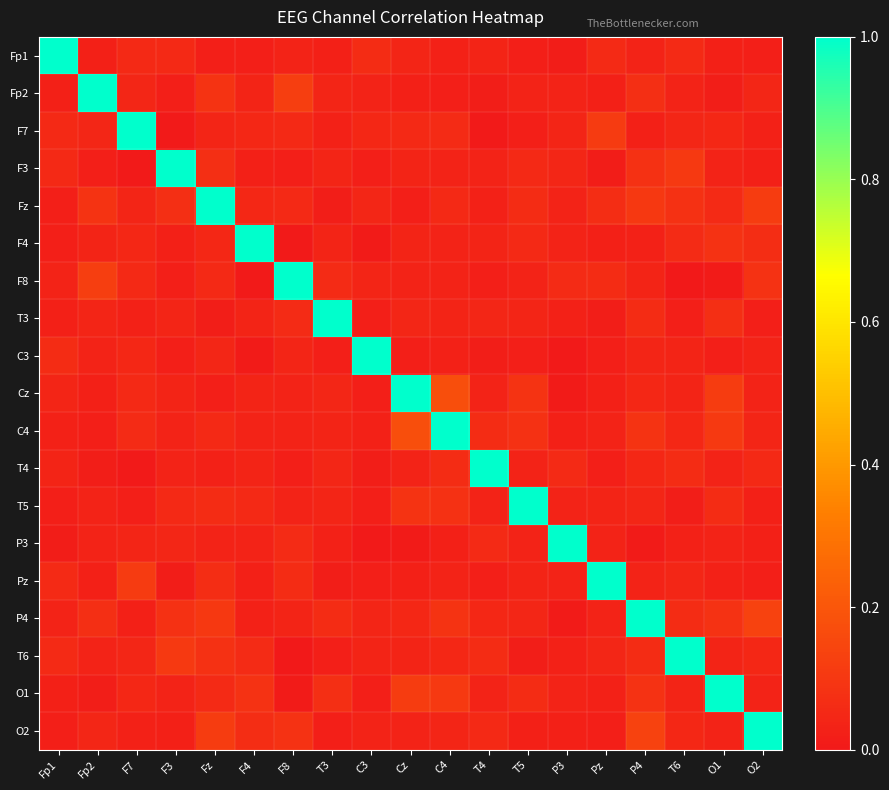

Which series has the largest range (max minus min)?

F8